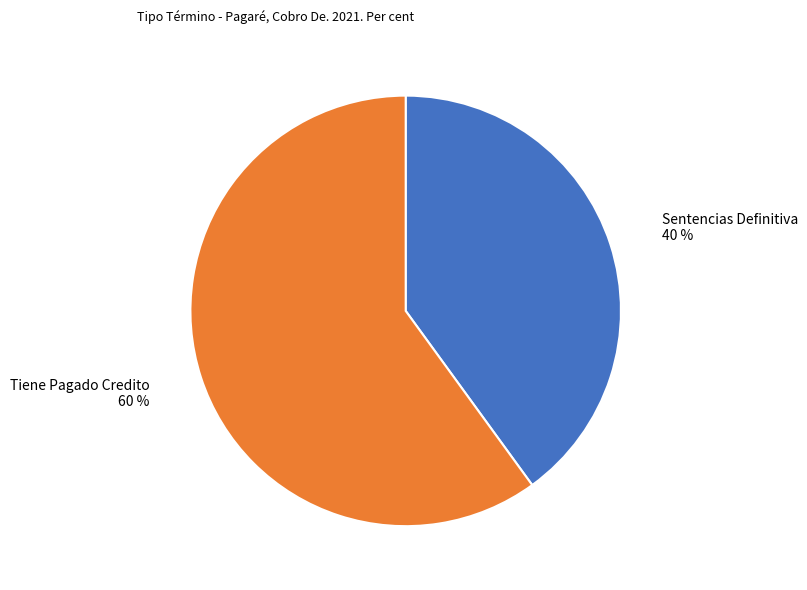

To the nearest percent, what is the difference between the Tiene Pagado Credito and Sentencias Definitiva slice percentages?

20%